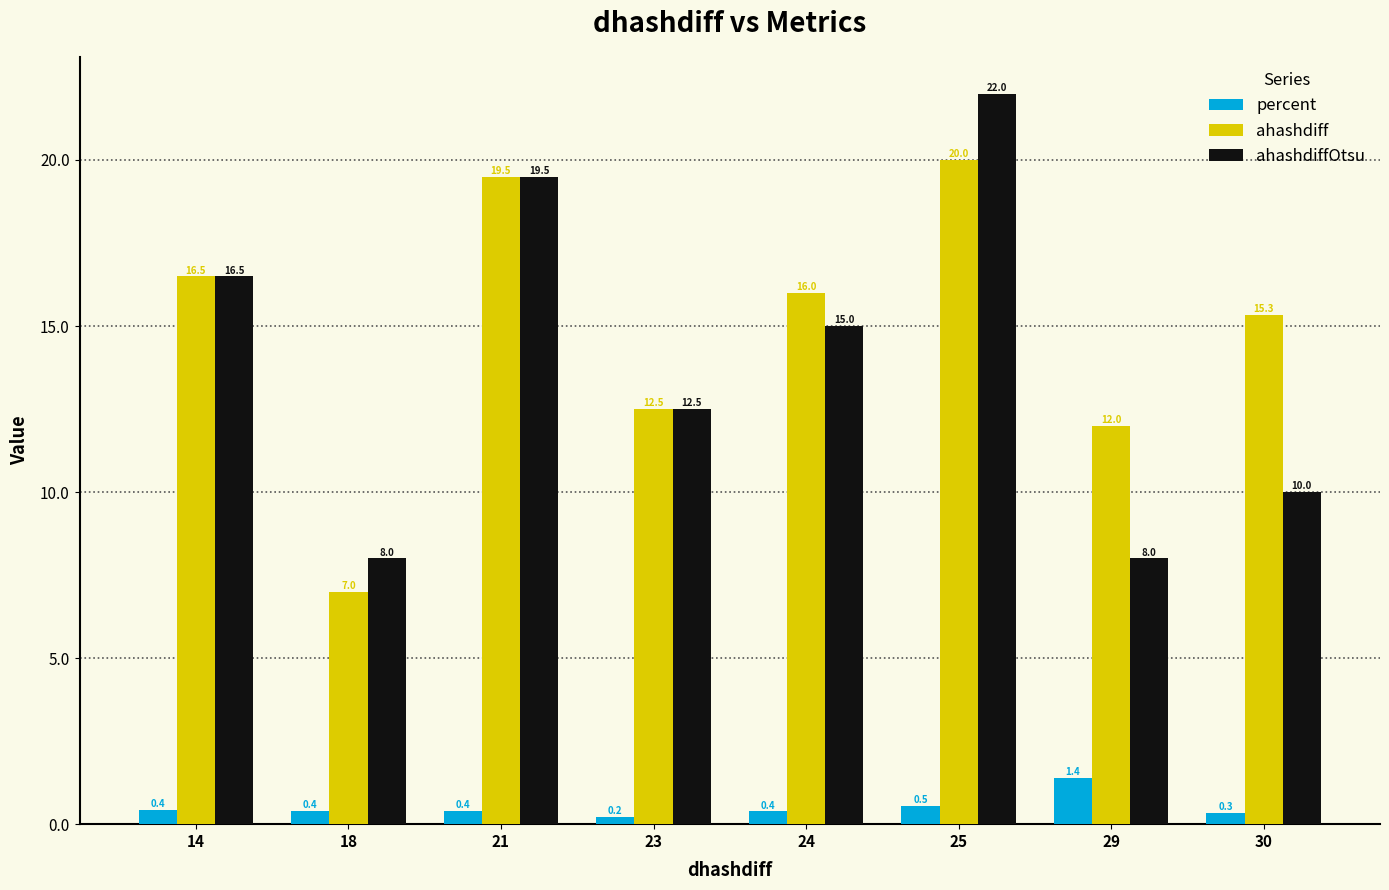

List the series in order of their peak value, highest first.

ahashdiffOtsu, ahashdiff, percent